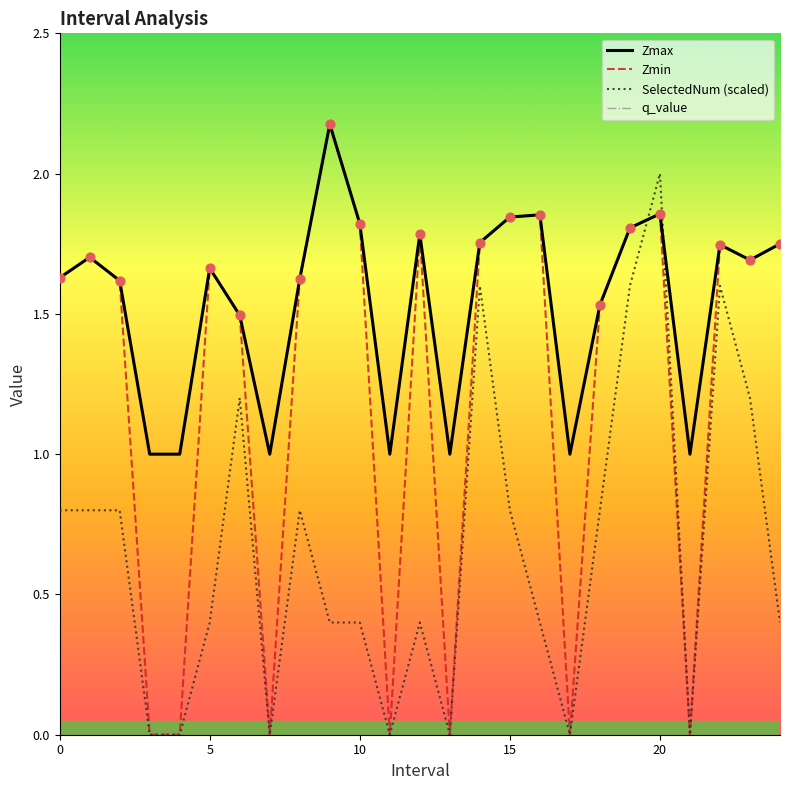

Which series has the largest total across all categories?

Zmax